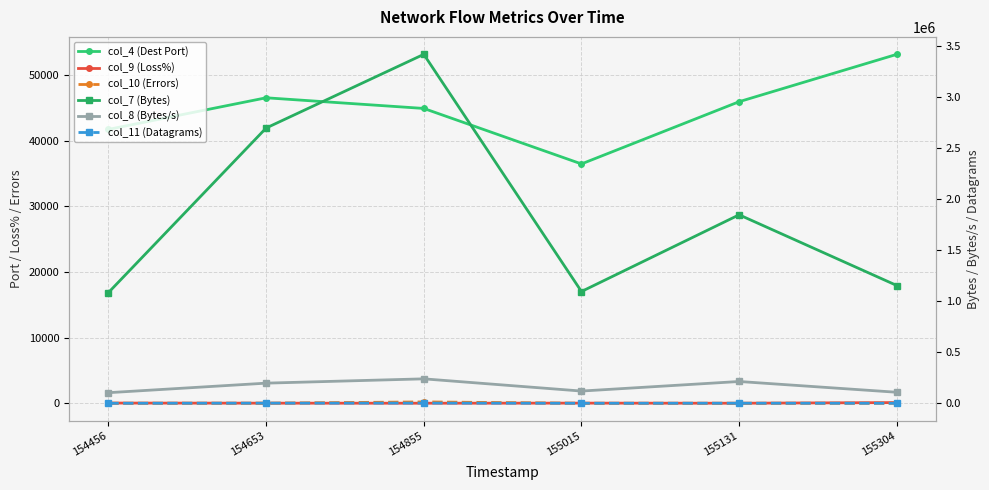

True or false: col_10 (Errors) and col_7 (Bytes) cross at least once.

False